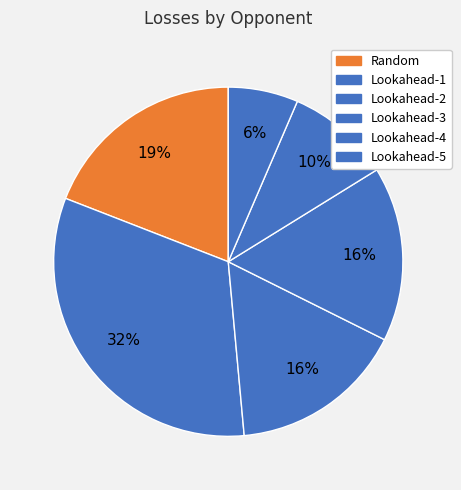

To the nearest percent, what is the difference between the largest and smallest slice percentages?

26%